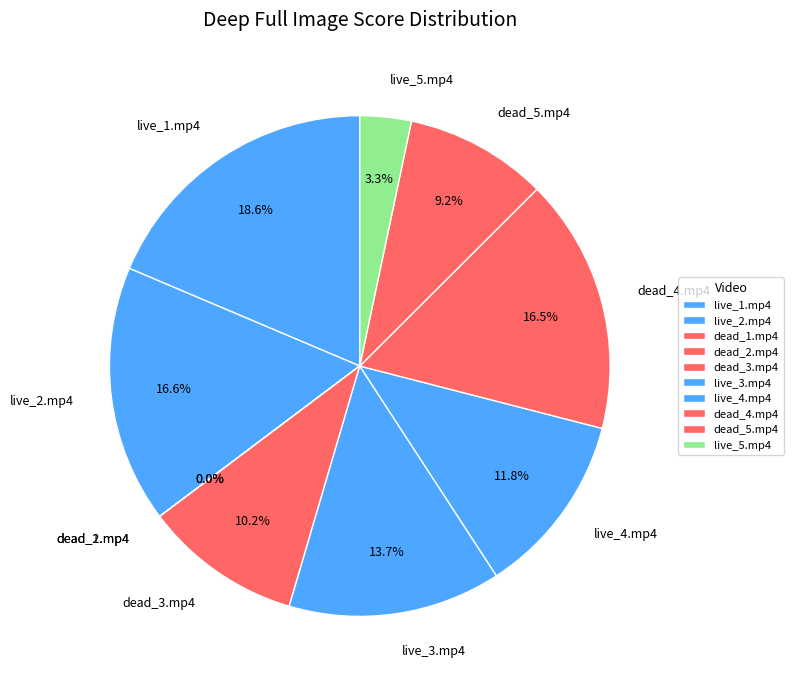

Combined, what portion of the pie is dead_4.mp4 and dead_5.mp4?

25.7%